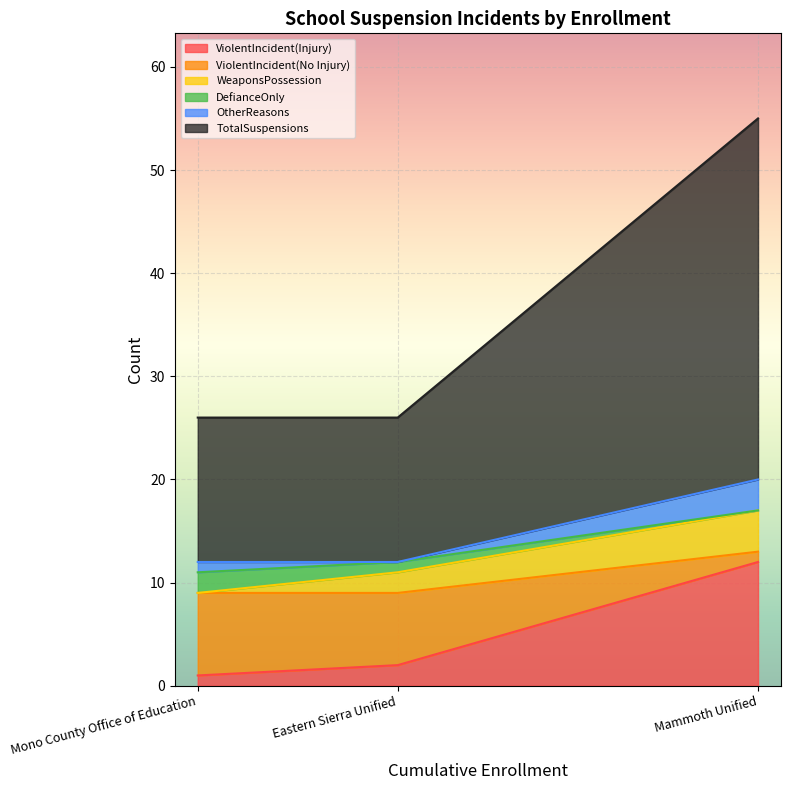

At which category is the sum across all series the highest?

Mammoth Unified